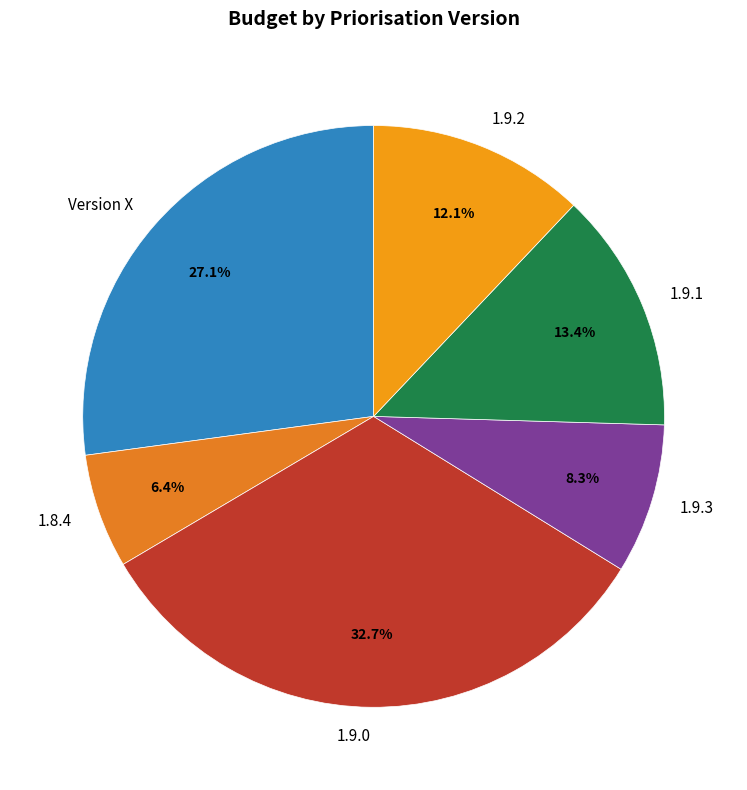

Count the number of slices in the pie.

6